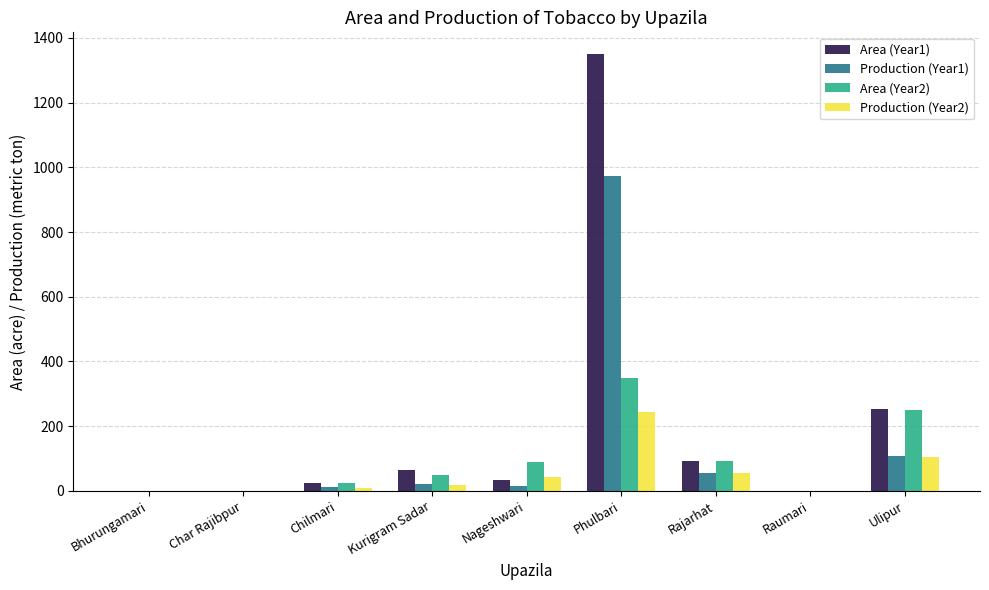

At which category is the sum across all series the highest?

Phulbari